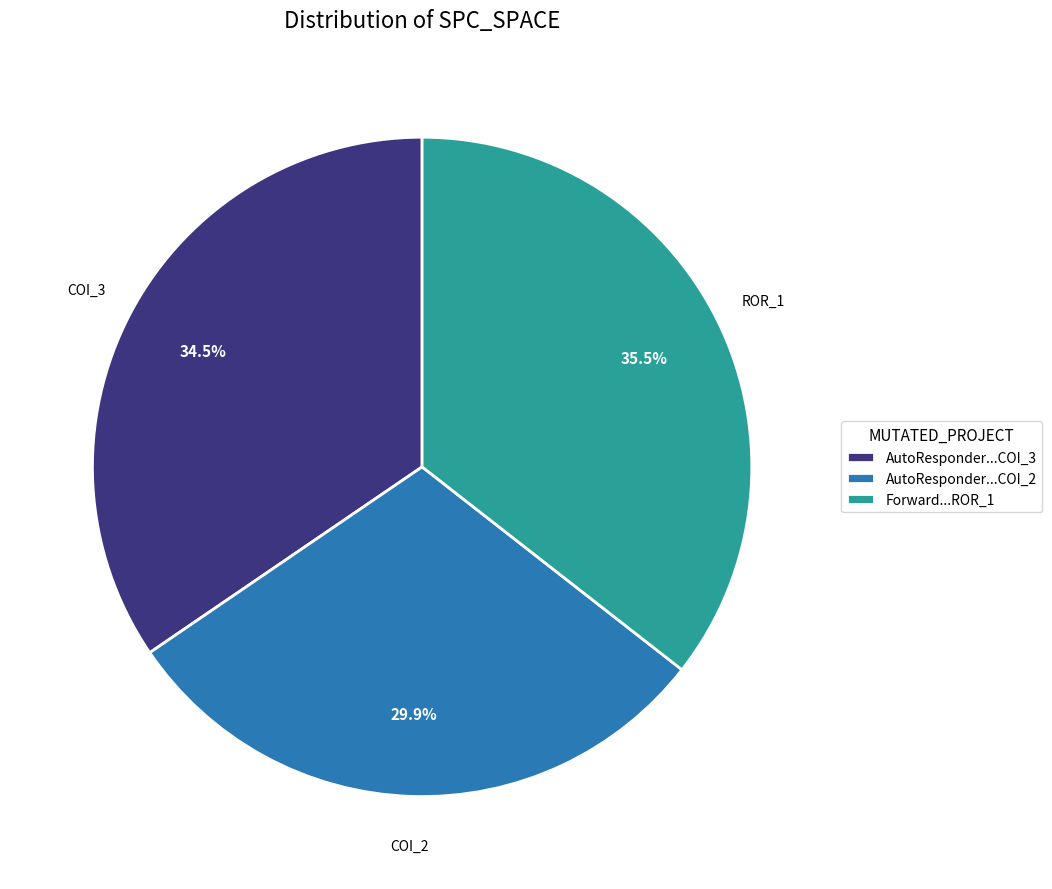

Rank the categories by value from lowest to highest.

AutoResponder...COI_2, AutoResponder...COI_3, Forward...ROR_1